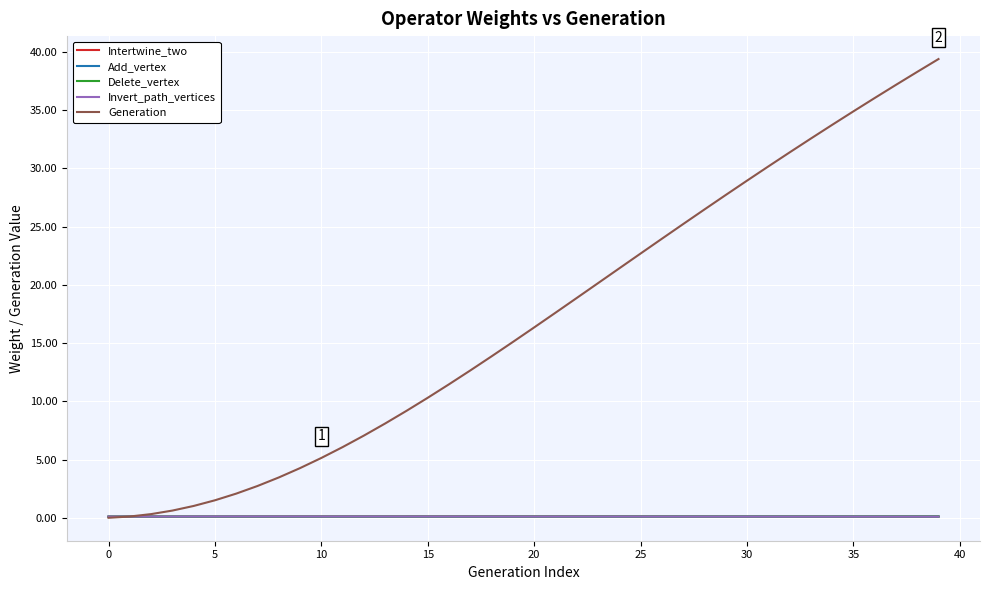

Which series has the largest total across all categories?

Generation